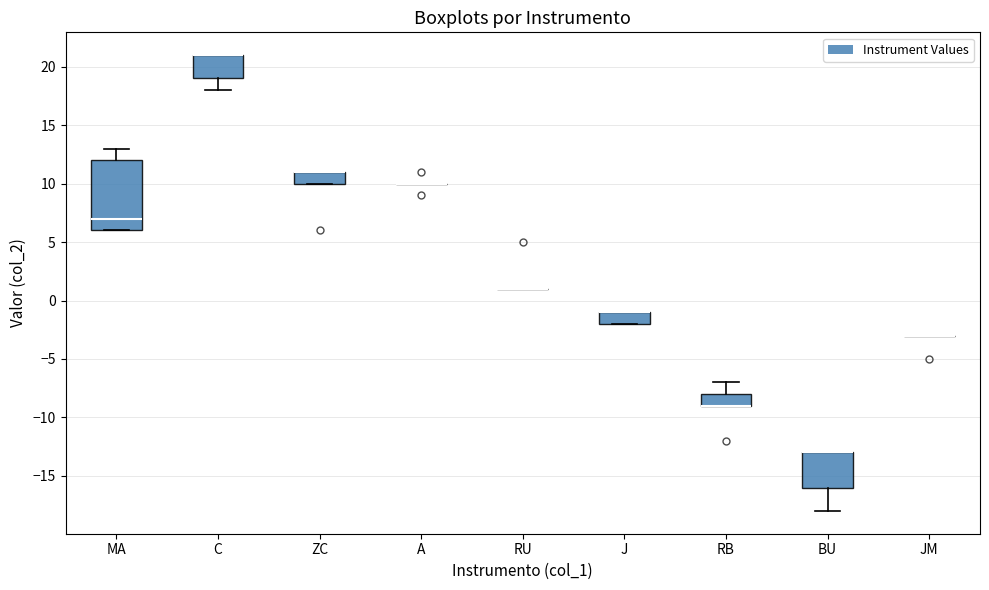

Reading left to right, transcribe this box plot: for each box, give where its median line is, the range the box spans, and where its two whiskers end, as read against the y-axis. The values are not printed on the chart, so give them approximately, as read against the axis.

MA: median 7, box 6 to 12, whiskers 6 to 13
C: median 21 (drawn on the box's upper edge), box 19 to 21, whiskers 18 to 21
ZC: median 11 (drawn on the box's upper edge), box 10 to 11, whiskers 10 to 11
A: box collapsed to a line at 10, whiskers 10 to 10
RU: box collapsed to a line at 1, whiskers 1 to 1
J: median -1 (drawn on the box's upper edge), box -2 to -1, whiskers -2 to -1
RB: median -9 (drawn on the box's lower edge), box -9 to -8, whiskers -9 to -7
BU: median -13 (drawn on the box's upper edge), box -16 to -13, whiskers -18 to -13
JM: box collapsed to a line at -3, whiskers -3 to -3